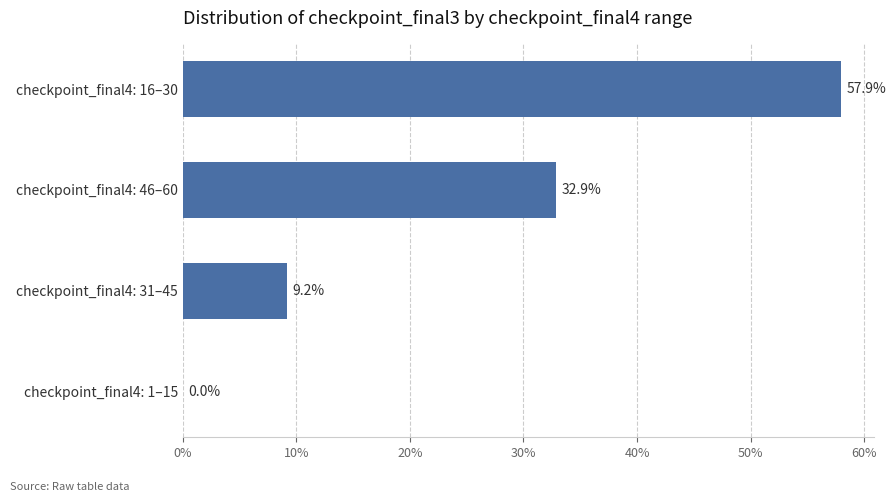

Is it true that the value at checkpoint_final4: 31–45 is 9.2?

True